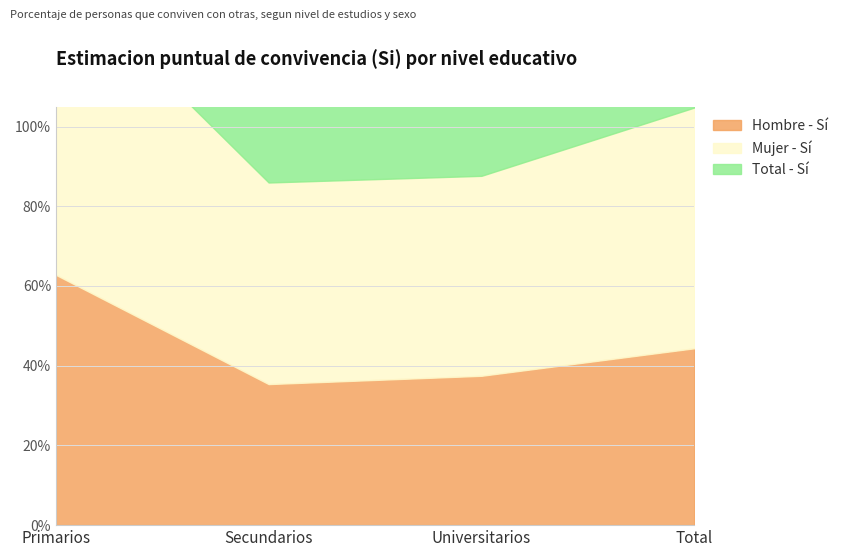

True or false: Hombre - Si (Estimacion) and Mujer - Si (Estimacion) intersect in this chart.

False